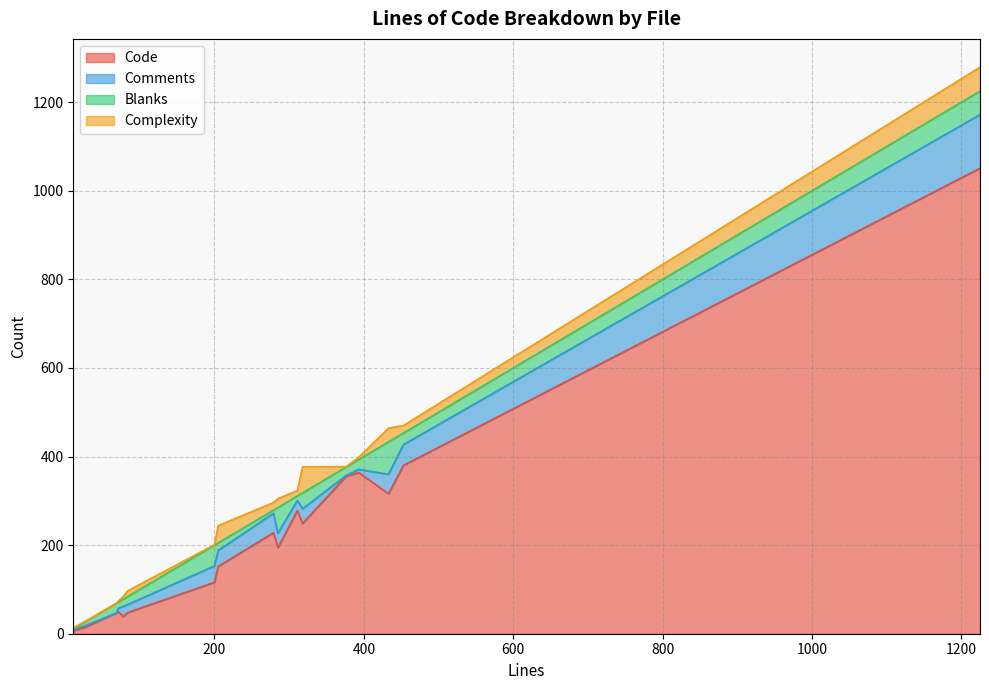

At how many categories does at least one series exceed 939?

1